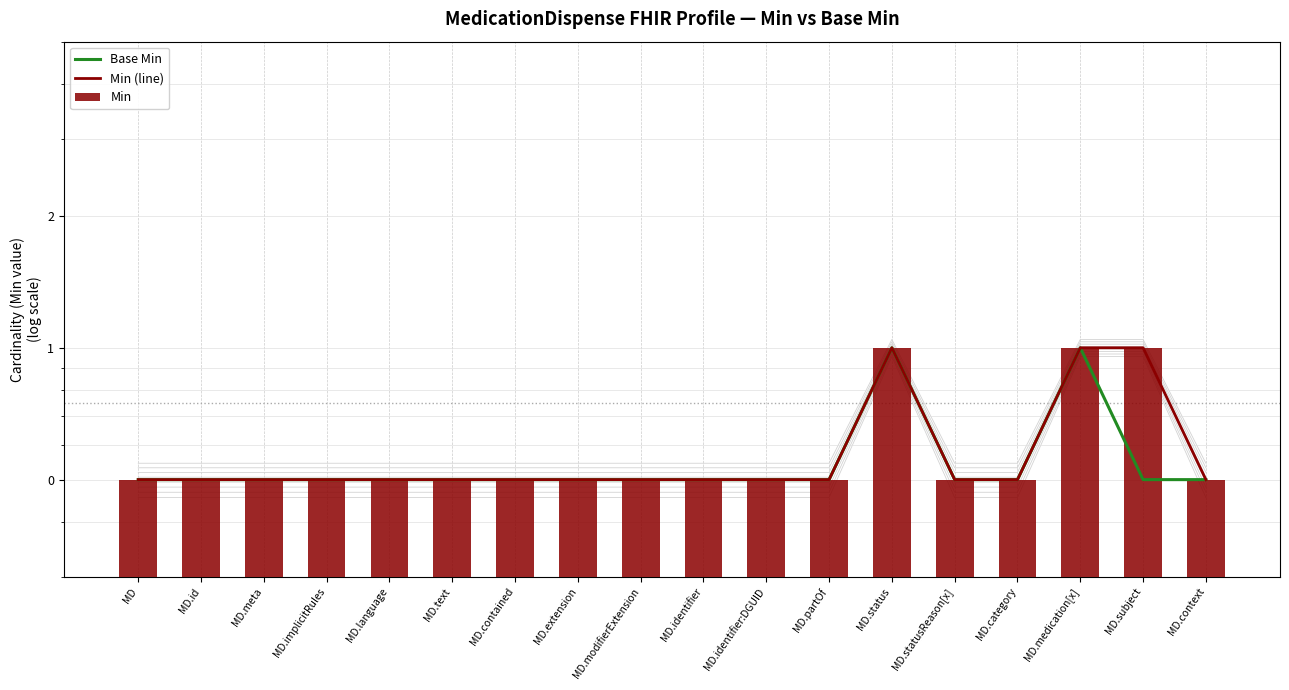

What are all the series names shown in the legend?

Base Min, Min (line), Min